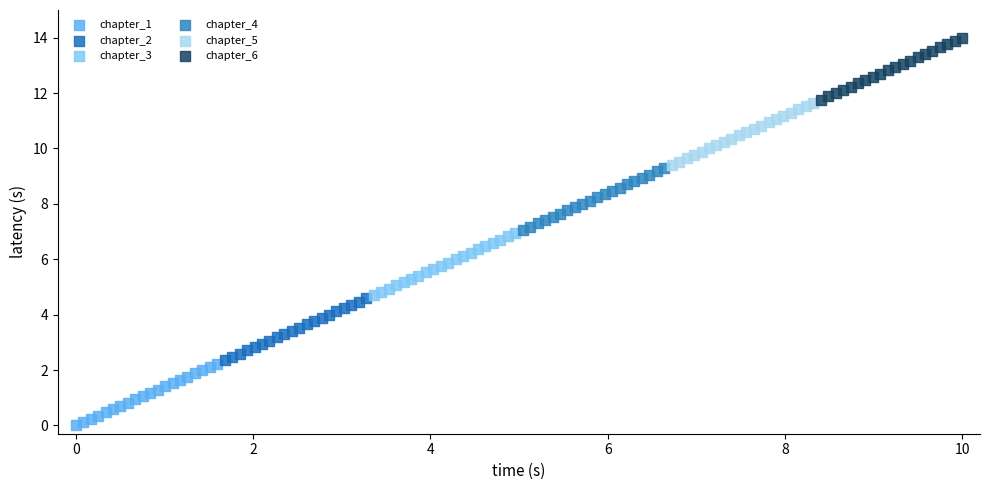

What are all the series names shown in the legend?

chapter_1, chapter_2, chapter_3, chapter_4, chapter_5, chapter_6